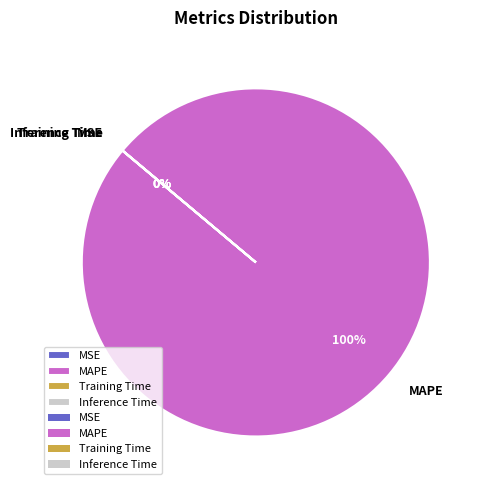

To the nearest percent, what percentage of the pie is MAPE?

100%